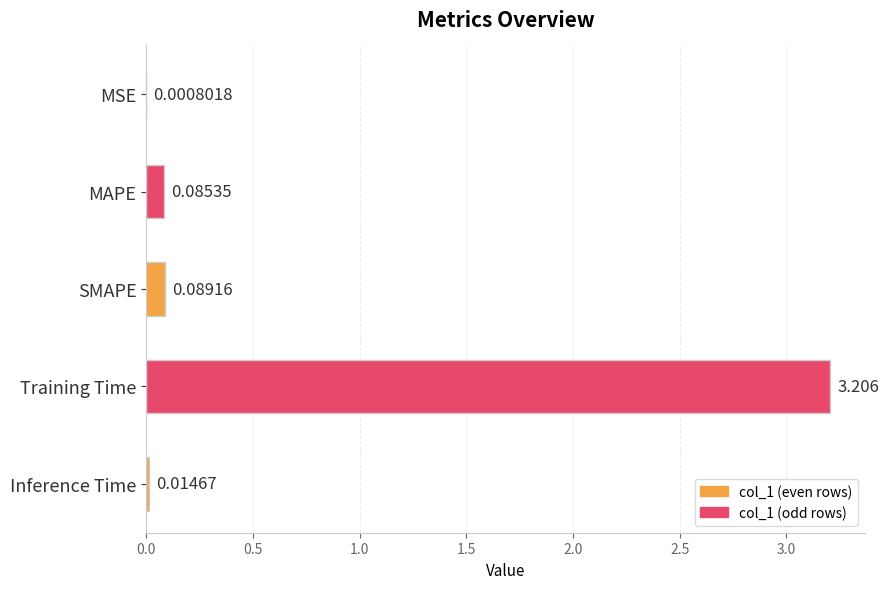

Which label corresponds to the largest value in the chart?

Training Time